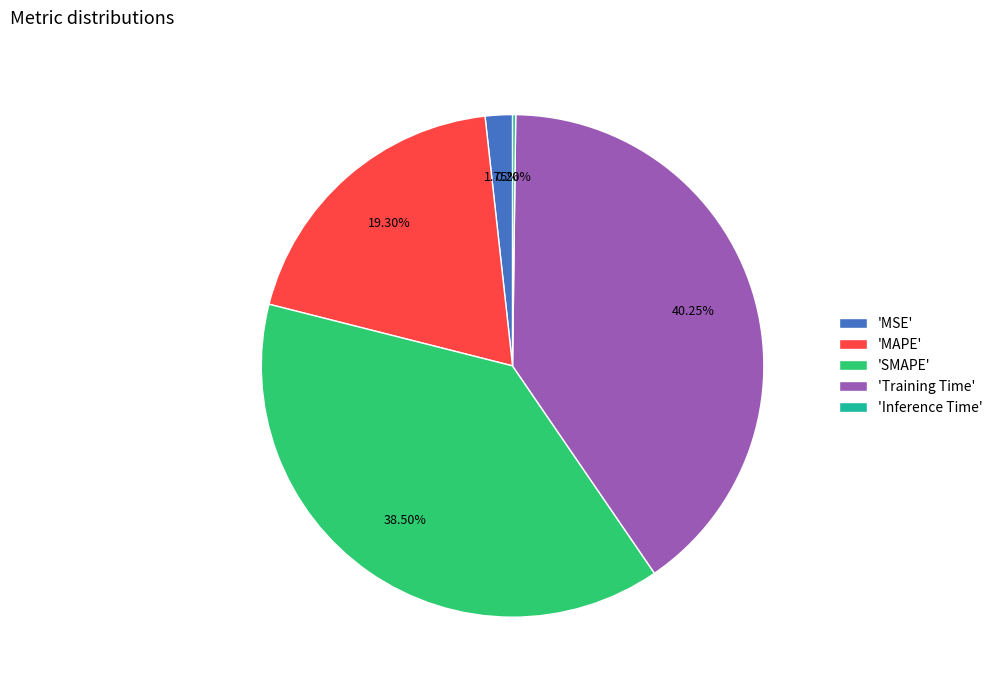

Is there any slice that represents more than half of the pie?

No